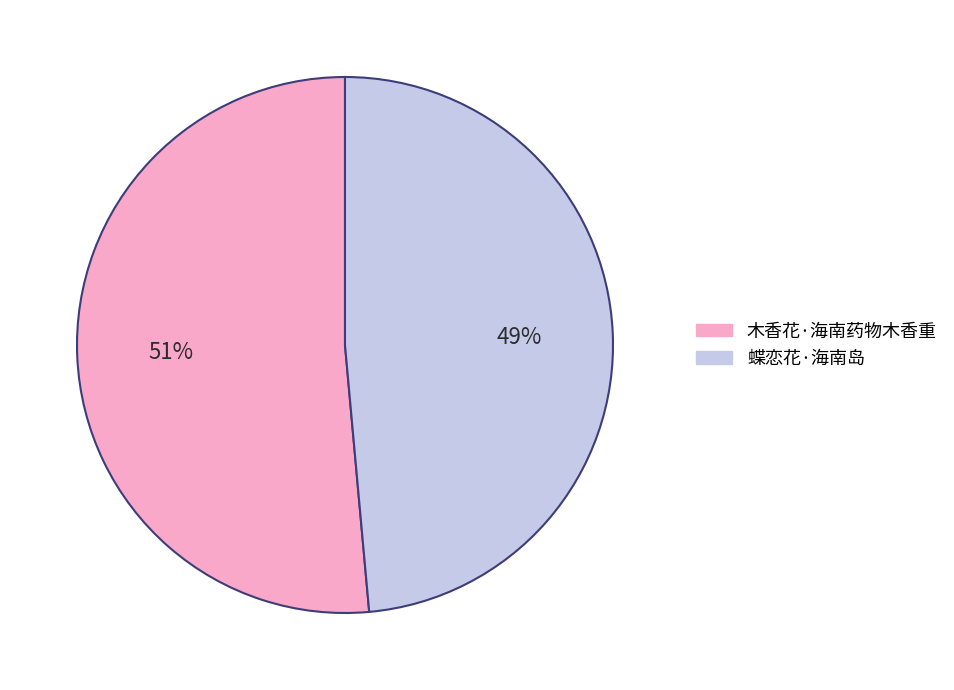

Between 蝶恋花·海南岛 and 木香花·海南药物木香重, which is larger?

木香花·海南药物木香重